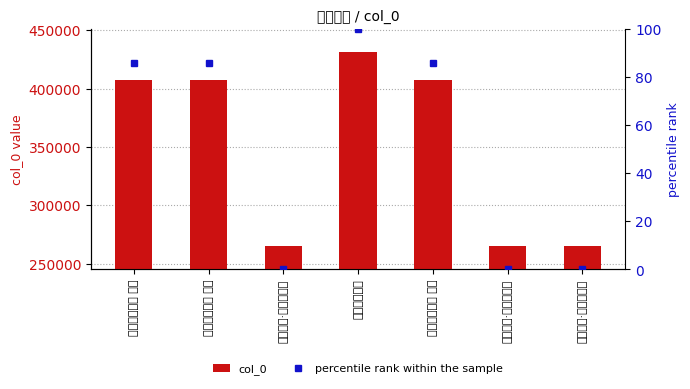

Which has a higher value, 竹岙扫墓三首 其一 or 竹岙扫墓三首 其二?

竹岙扫墓三首 其二